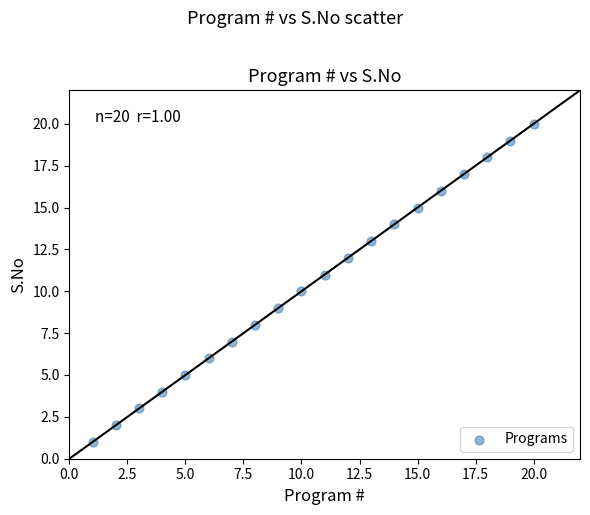

What is the range of X values (max minus min)?

19